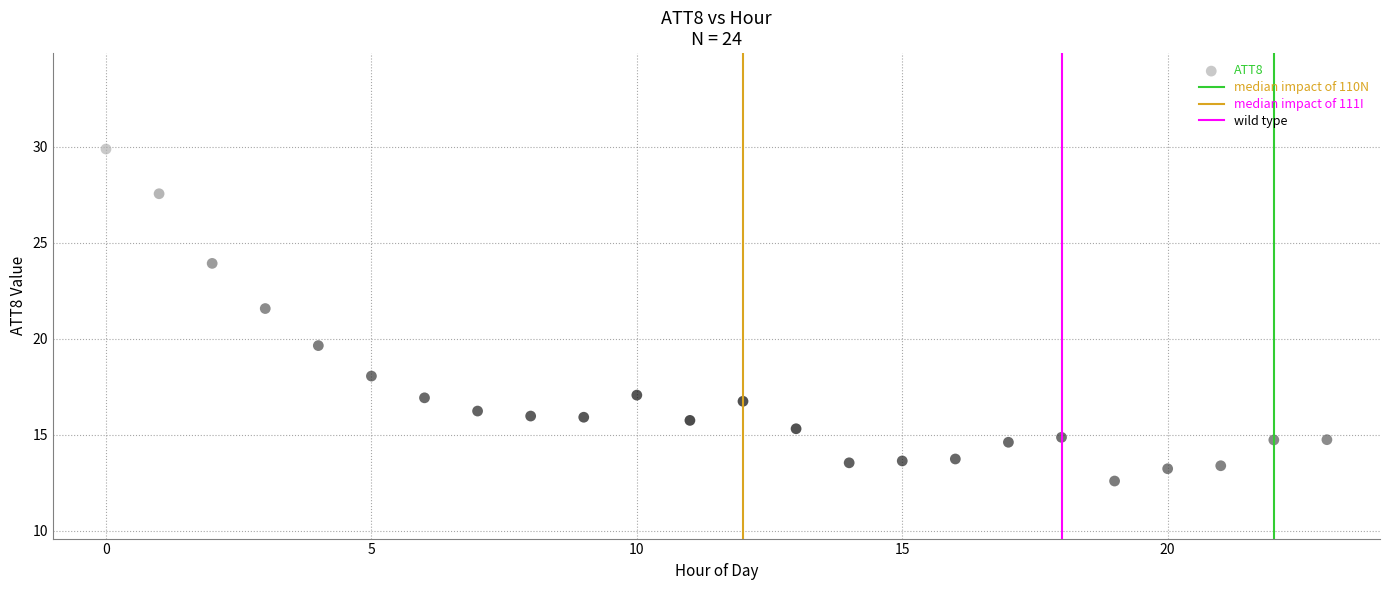

What Y value in the scatter plot is closest to 21?

21.6